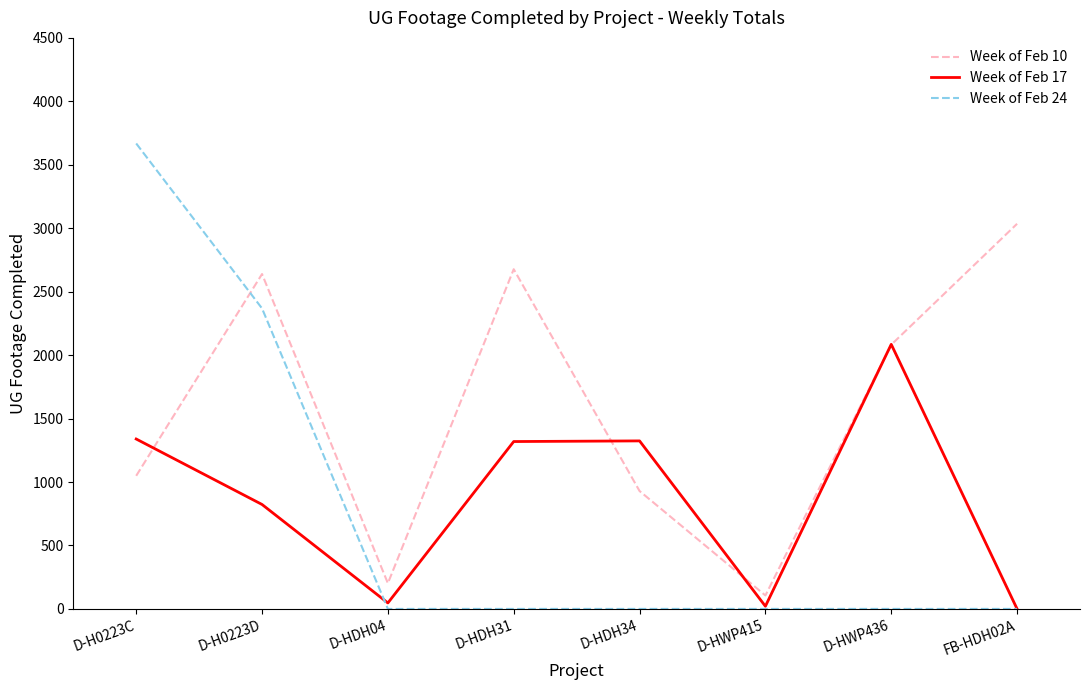

Which category has the highest value across all series?

D-H0223C